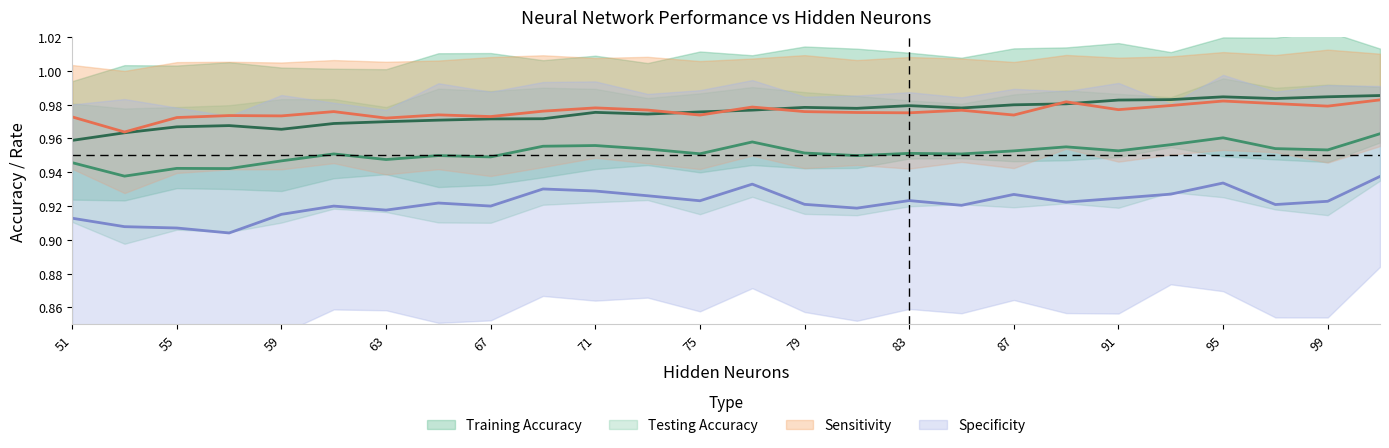

What is the minimum value for Specificity?

0.9